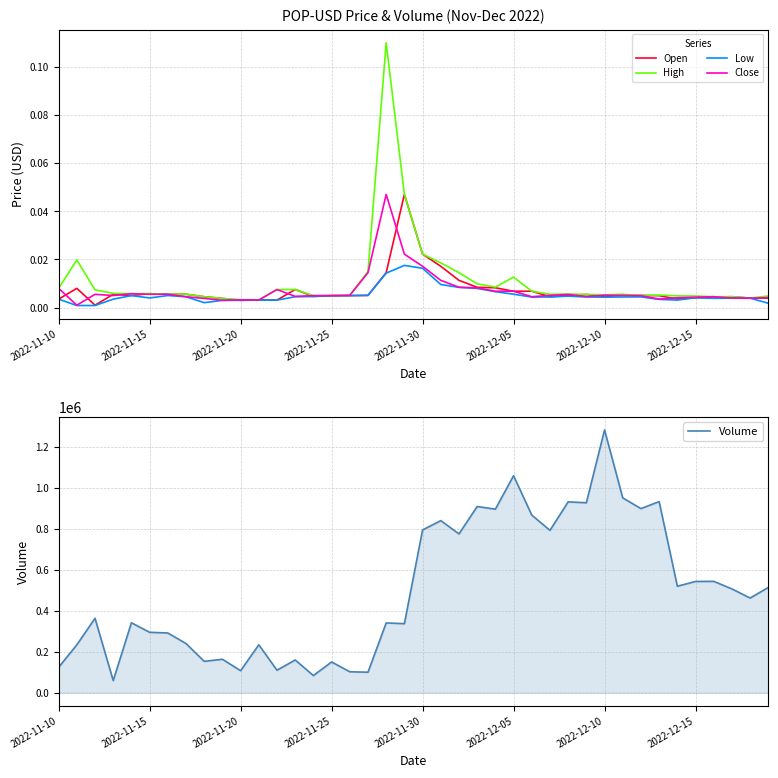

The value of Volume at 2022-11-30 is 795409. True or false?

True